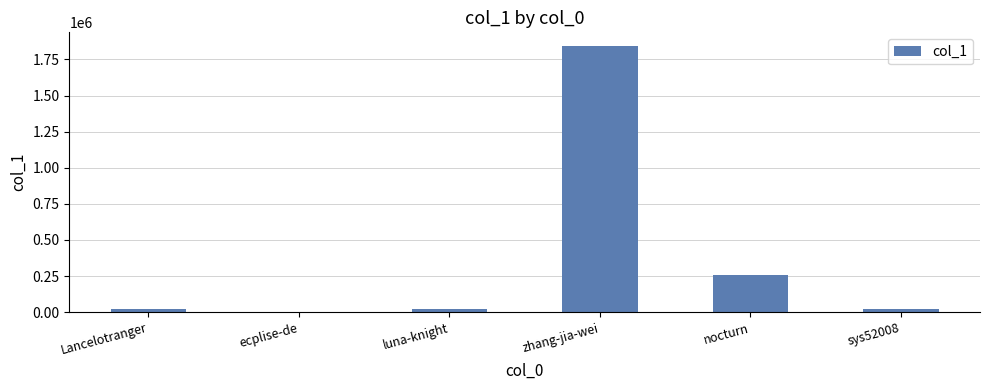

The value at ecplise-de is 1143. True or false?

True